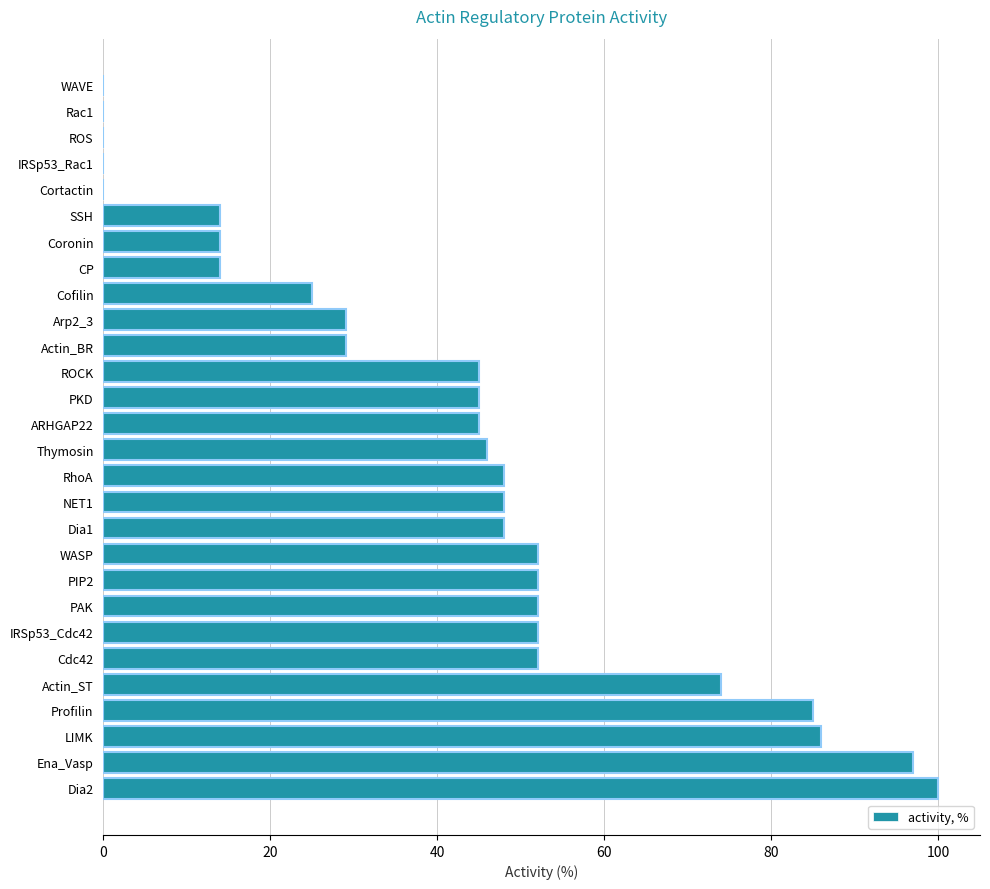

How many values are below 46?

14